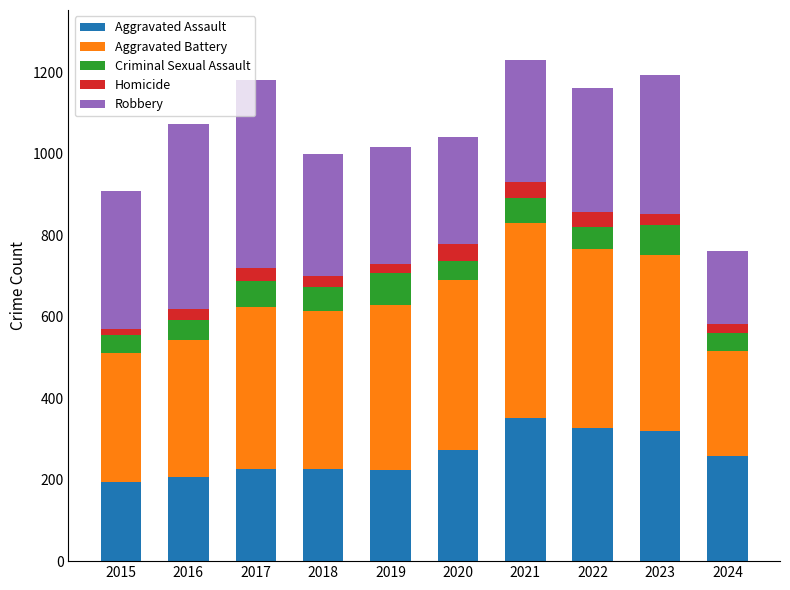

What is the difference between the maximum and minimum values in the Aggravated Assault series?

158